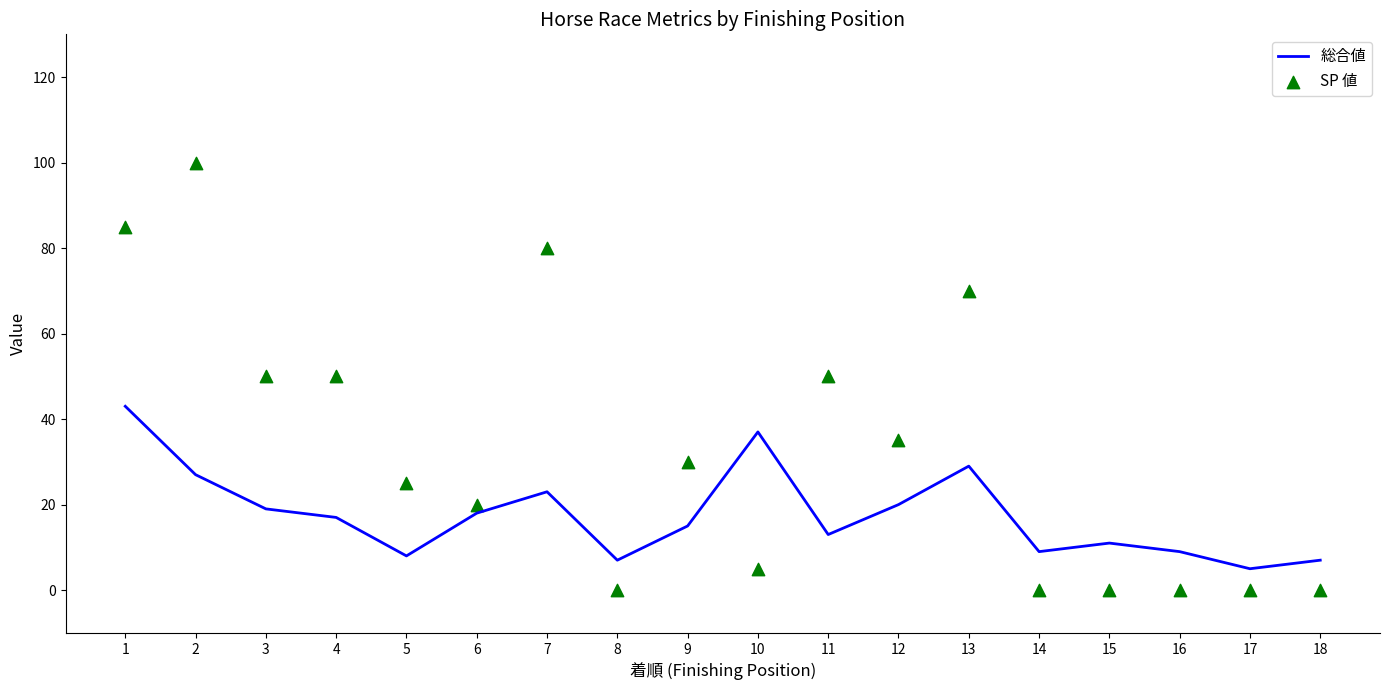

Which series reaches the minimum Y coordinate?

SP 値